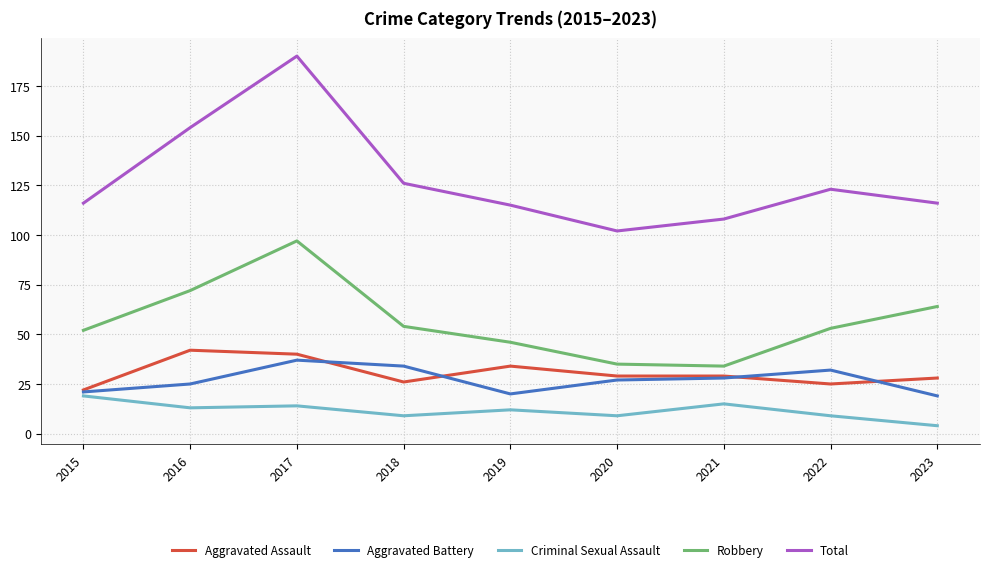

In Criminal Sexual Assault, how many points are lower than both neighbors (excluding endpoints)?

3